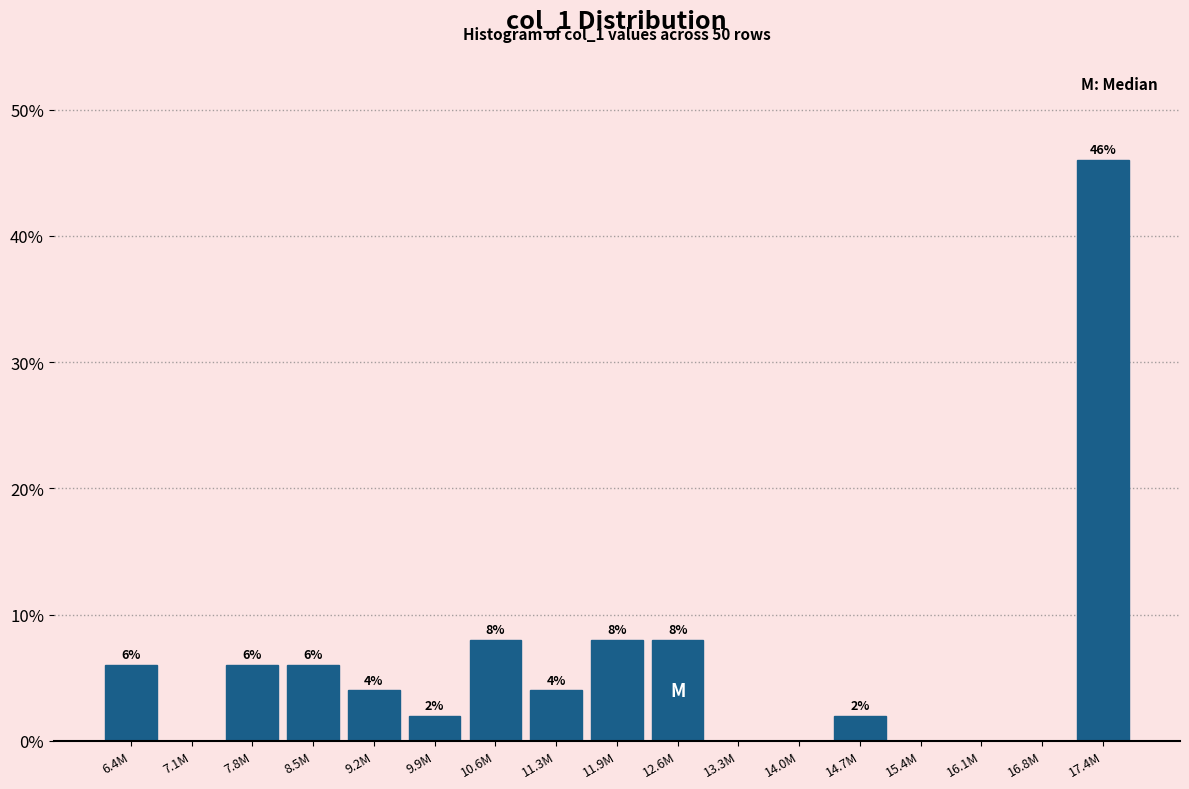

Reading left to right, extract all data points from this chart.

6.4M=6	7.1M=0	7.8M=6	8.5M=6	9.2M=4	9.9M=2	10.6M=8	11.3M=4	11.9M=8	12.6M=8	13.3M=0	14.0M=0	14.7M=2	15.4M=0	16.1M=0	16.8M=0	17.4M=46